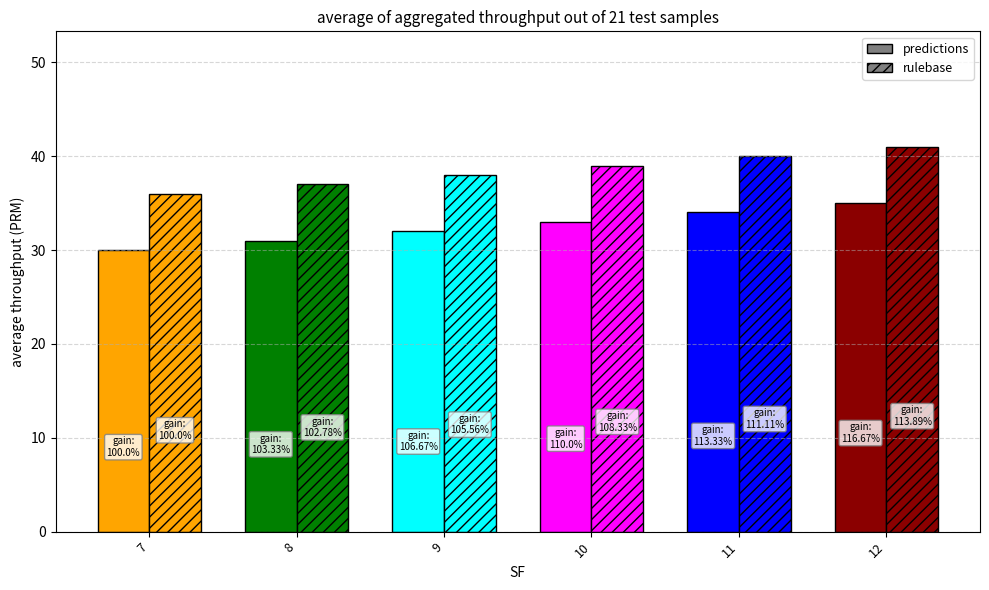

Reading right to left, what are all the values shown in this chart?

predictions: 12=35	11=34	10=33	9=32	8=31	7=30
rulebase: 12=41	11=40	10=39	9=38	8=37	7=36